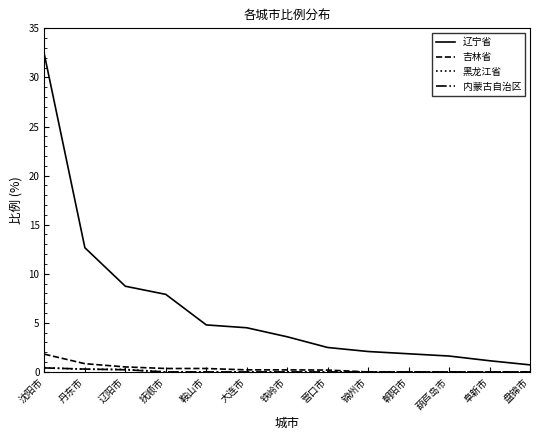

Which series has the largest range (max minus min)?

辽宁省